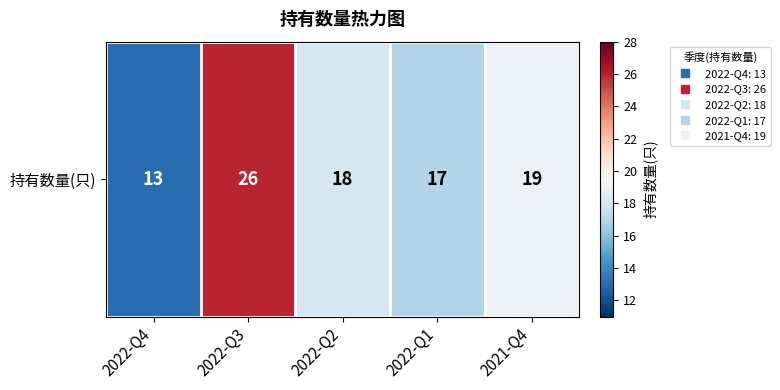

Which has a higher value, 2021-Q4 or 2022-Q3?

2022-Q3